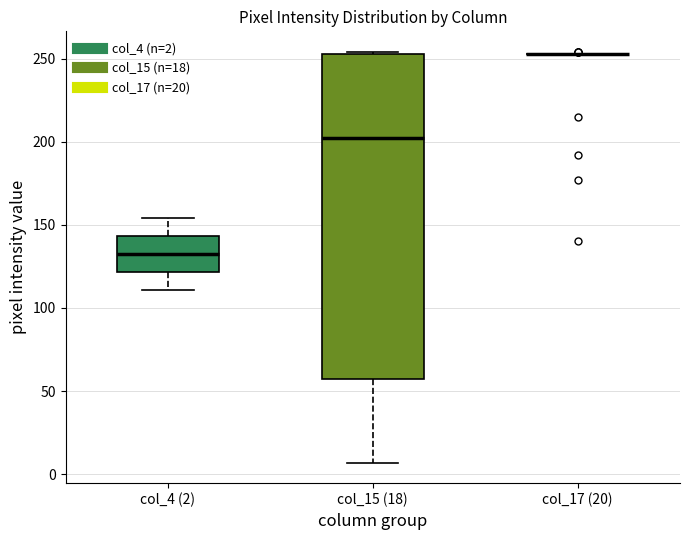

Where does the upper whisker of the box for col_4 (2) end on the y-axis? The values are not printed on the chart, so give them approximately, as read against the axis.

155